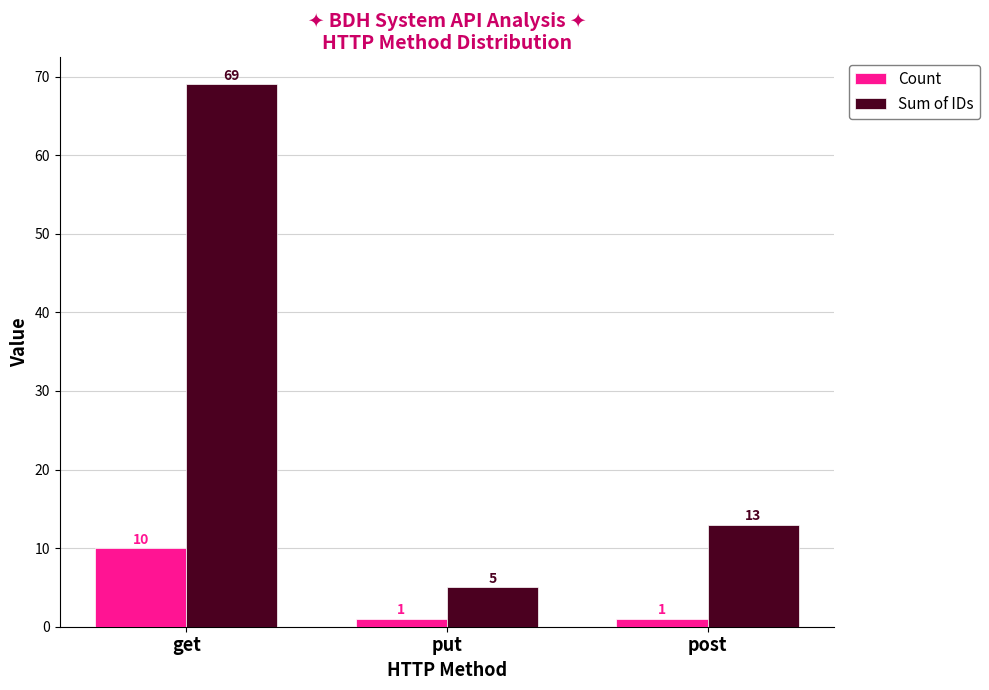

Reading left to right, what are all the values shown in this chart?

Count: get=10	put=1	post=1
Sum of IDs: get=69	put=5	post=13